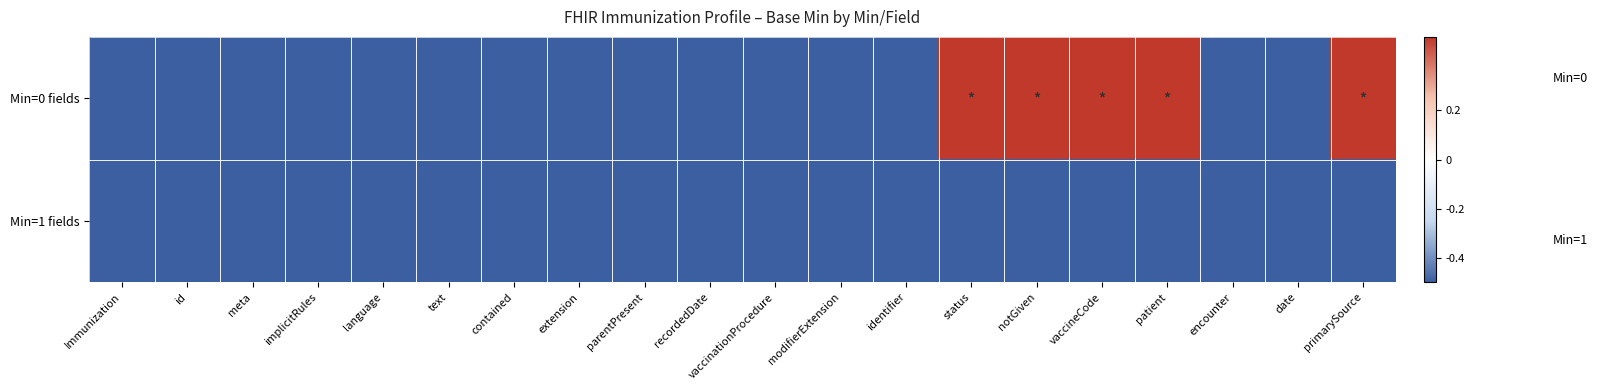

What is the smallest value displayed?

-0.5